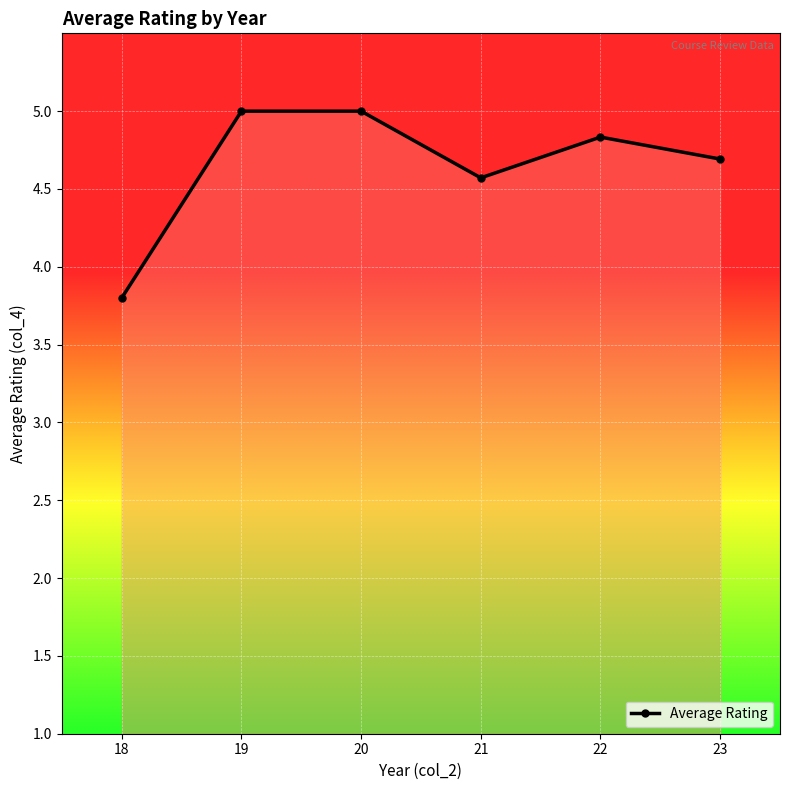

What is the difference between the values at 20 and 23?

0.3